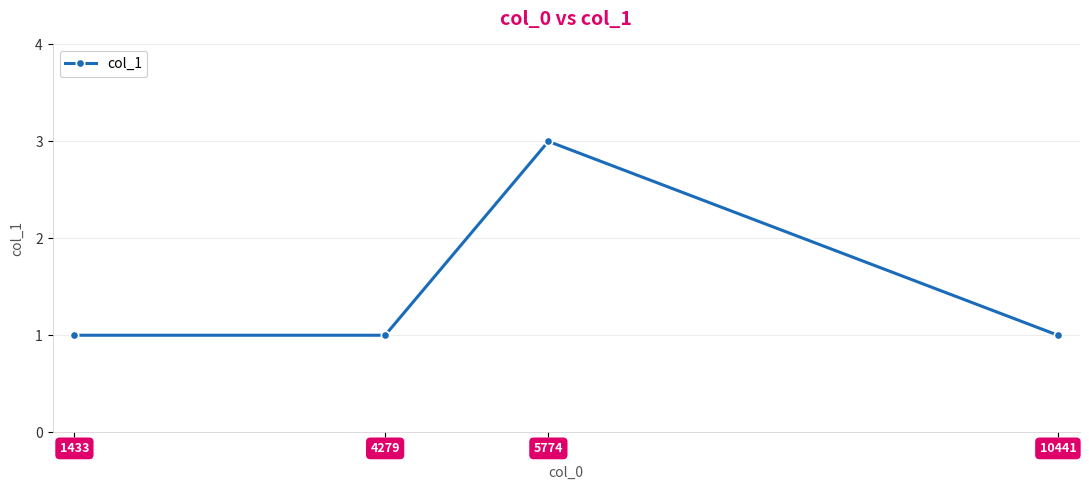

True or false: the data has more than 1 interior local peaks.

False